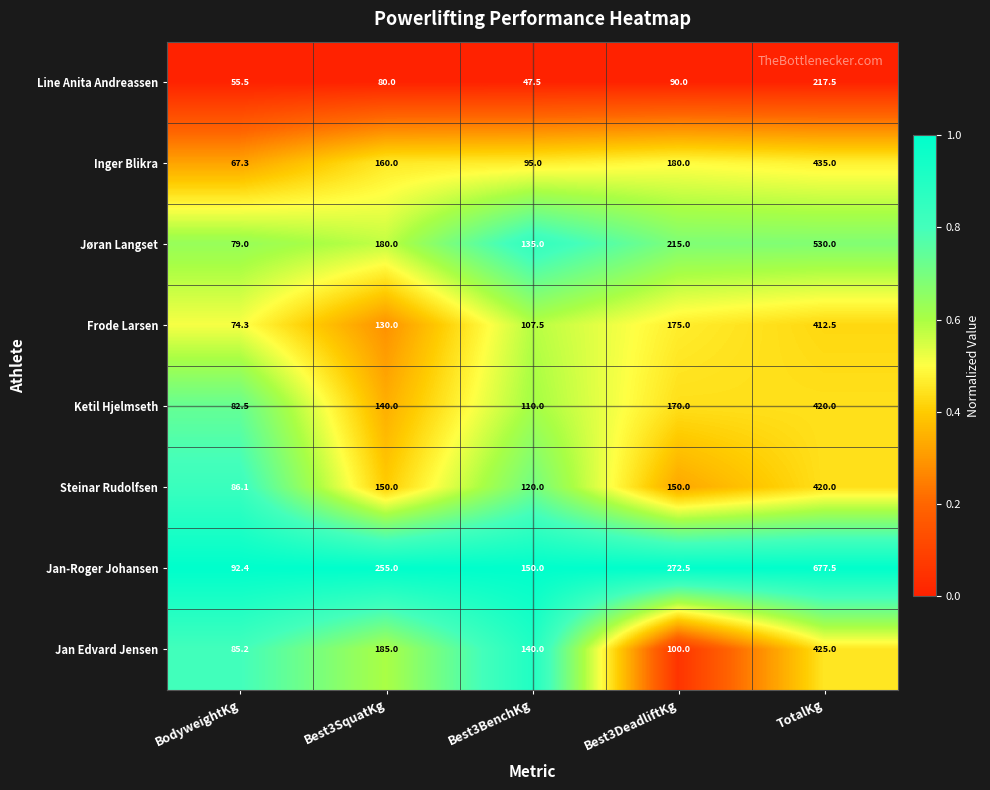

Which series has the largest total across all categories?

Jan-Roger Johansen